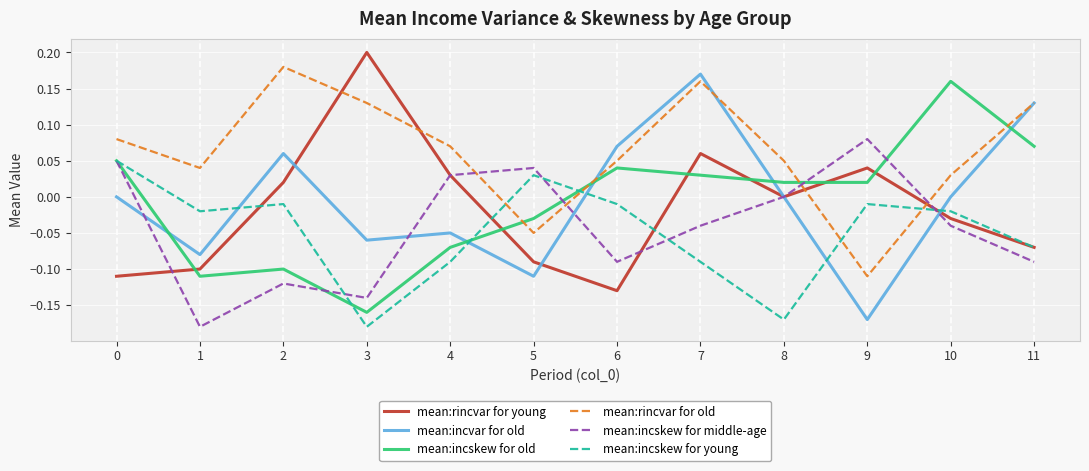

Which label corresponds to the largest value in the chart?

3